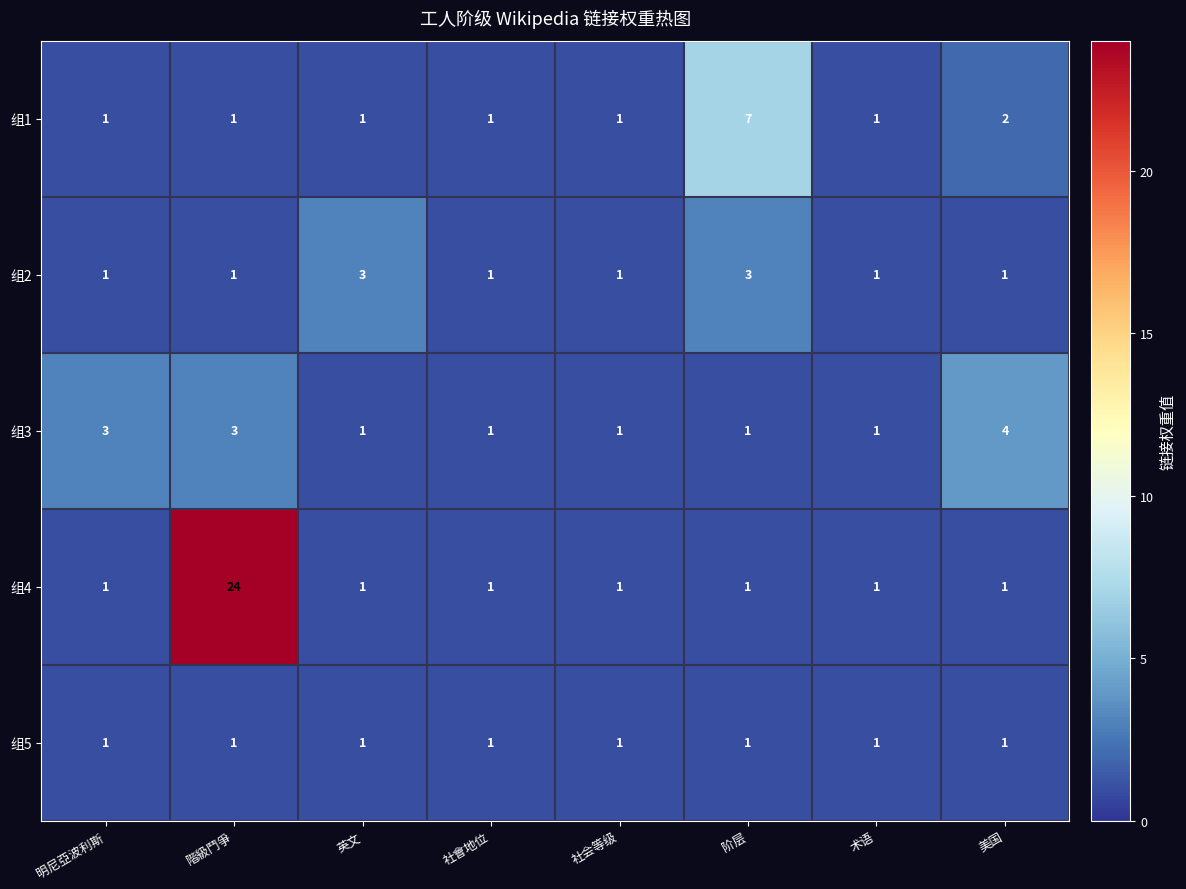

What is the difference between the maximum and second lowest values in the 组3 series?

3